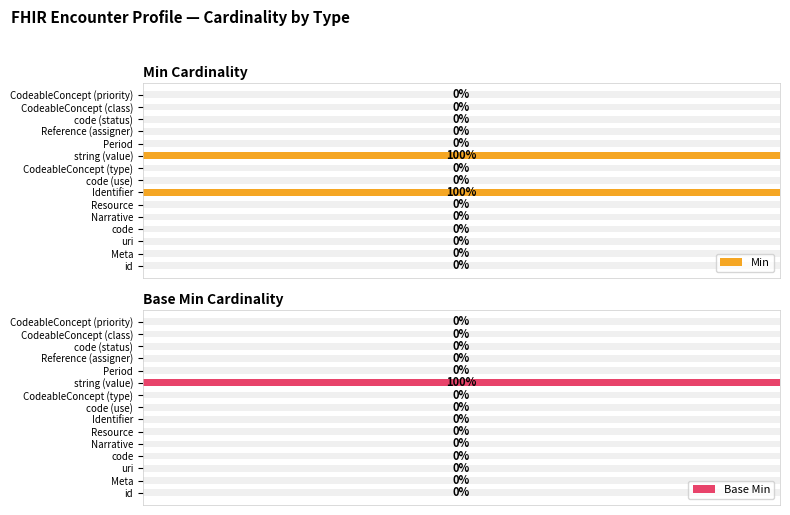

How many groups of bars are there?

15